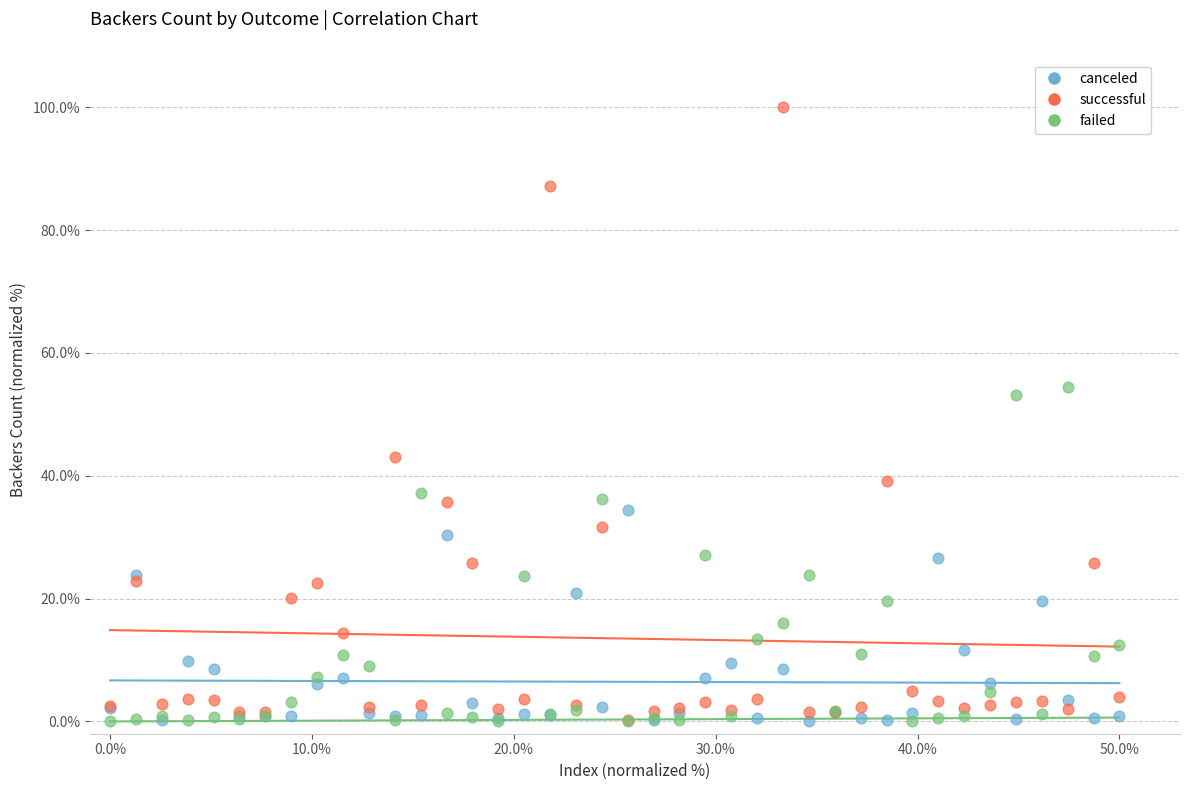

Across all series, what Y value is closest to 50?

53.2